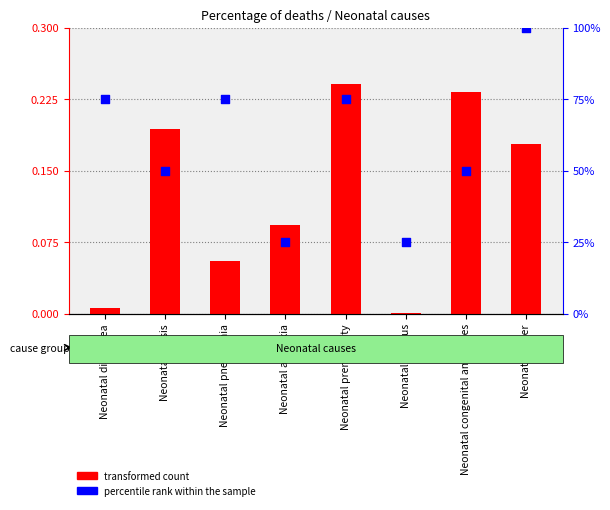

Which series contains the highest Y value?

percentile rank within the sample